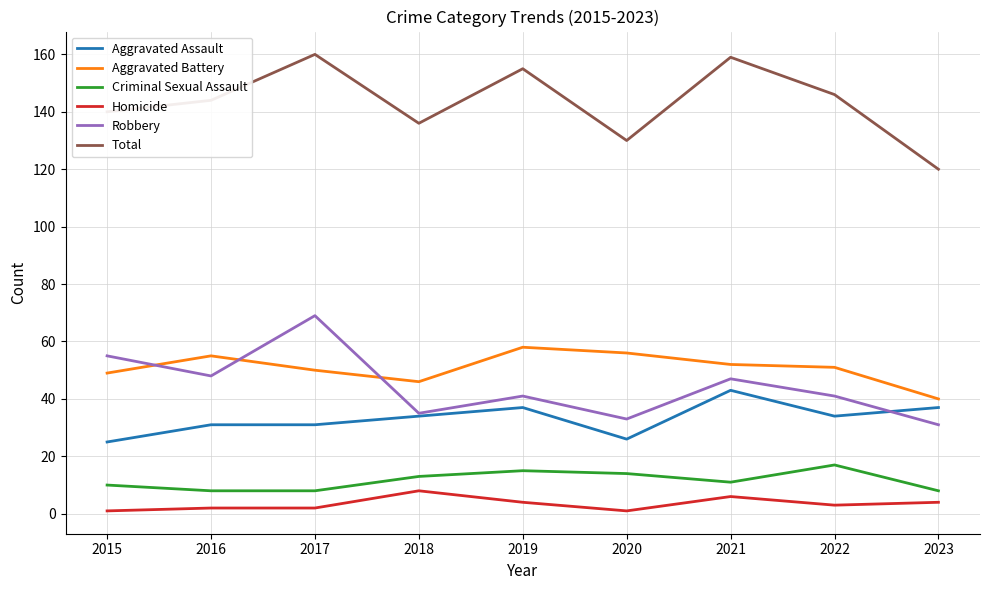

True or false: Criminal Sexual Assault and Aggravated Battery intersect in this chart.

False